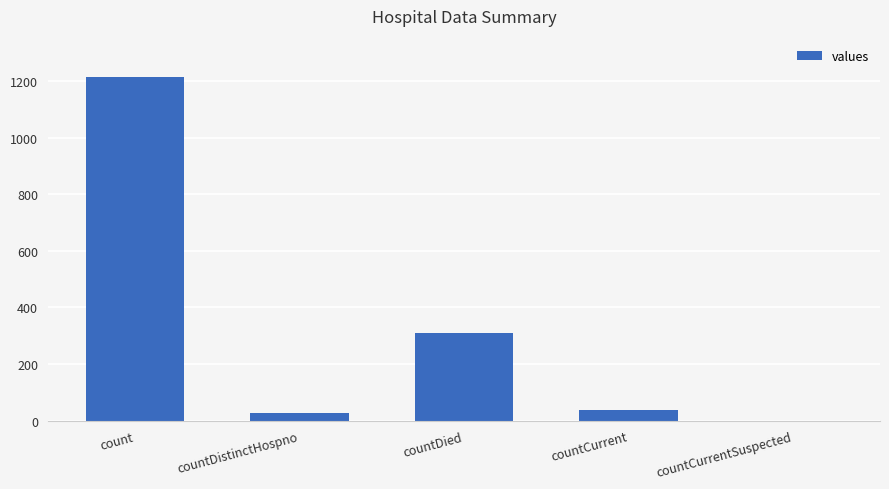

Approximately how many times larger is the value at count compared to countDied?

3.9